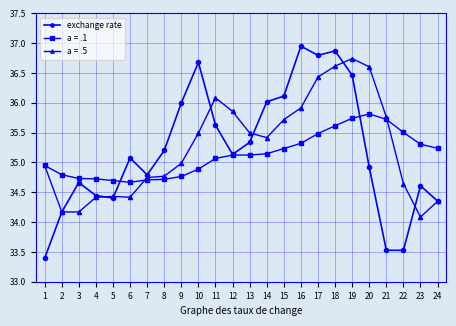

Which series has the largest range (max minus min)?

exchange rate